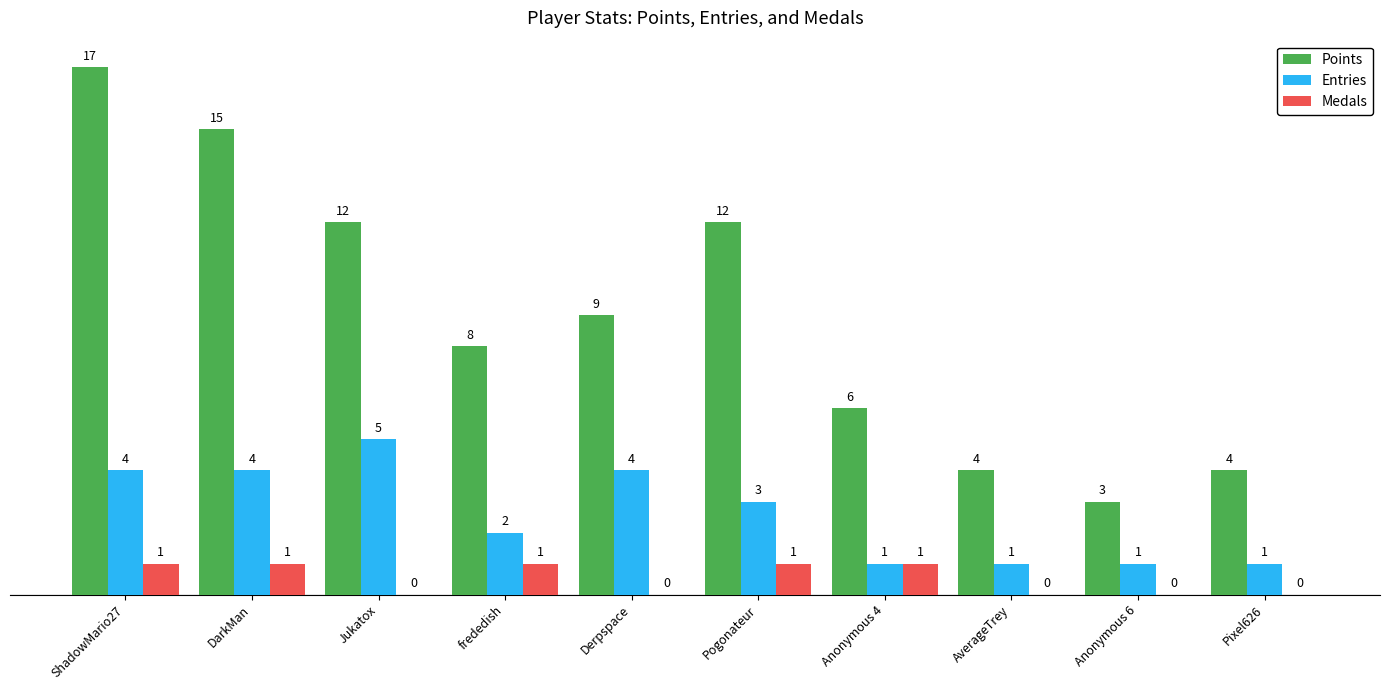

At which category is the sum across all series the highest?

ShadowMario27